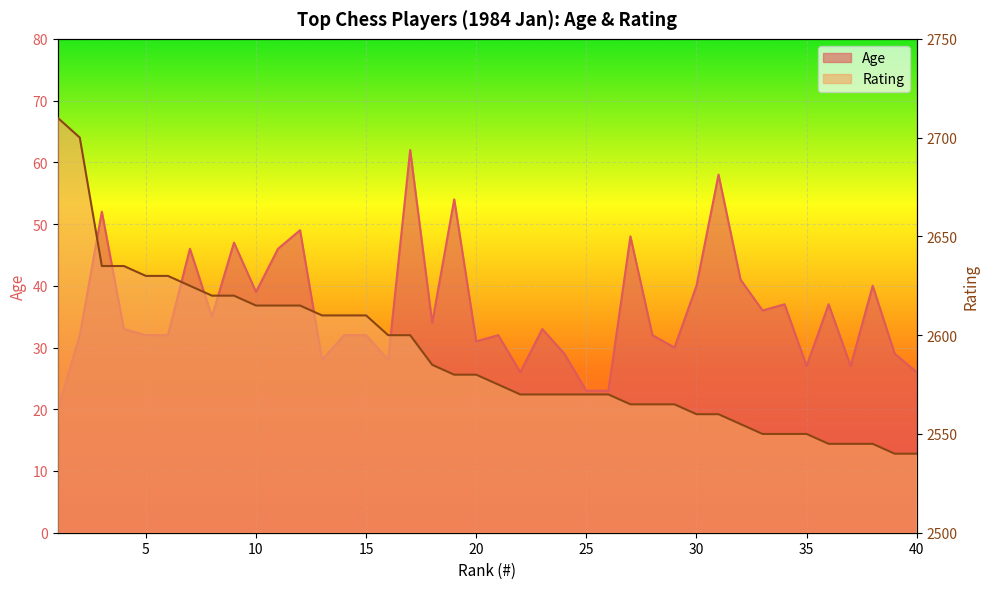

Between 3 and 24, which series saw the biggest shift?

Rating